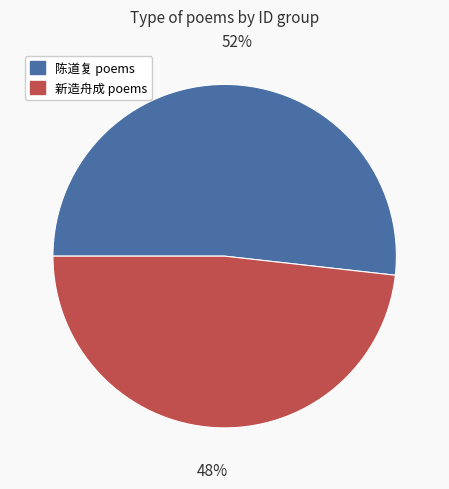

Approximately how many times larger is the value at 新造舟成 poems compared to 陈道复 poems?

0.9